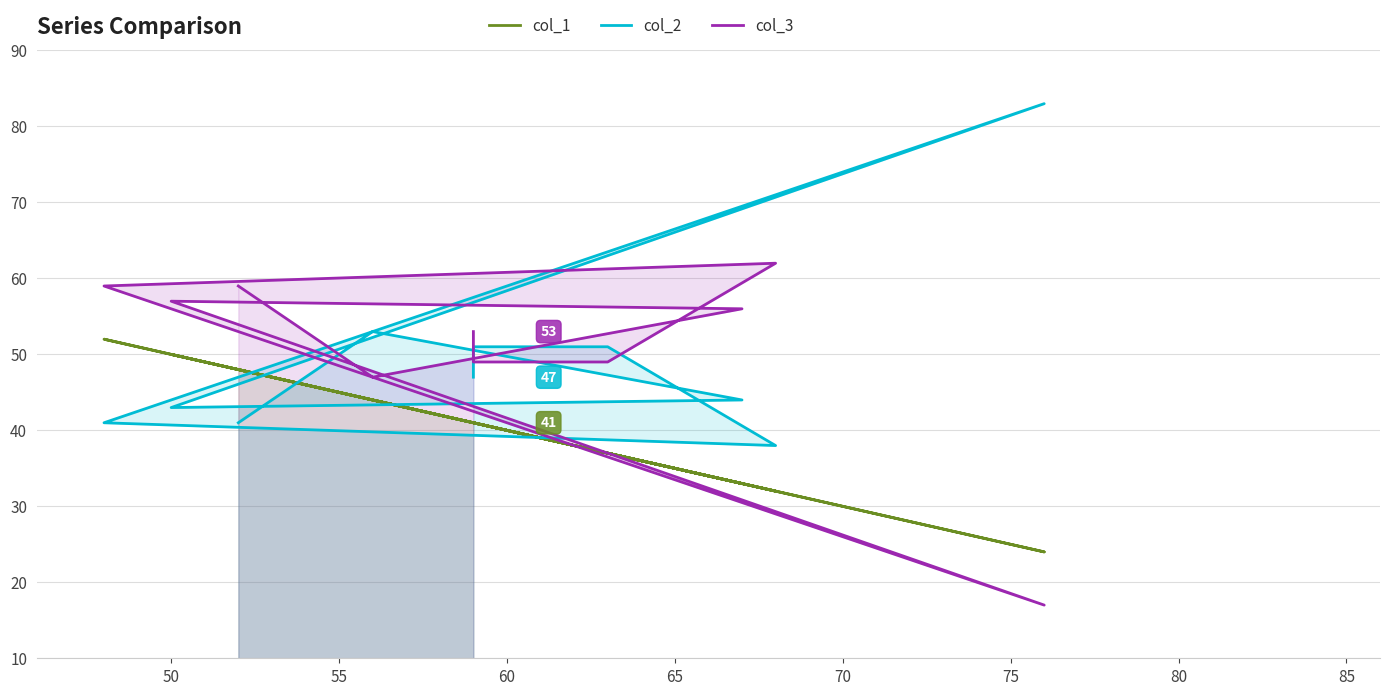

Rank the series by their average value, from lowest to highest.

col_1, col_2, col_3